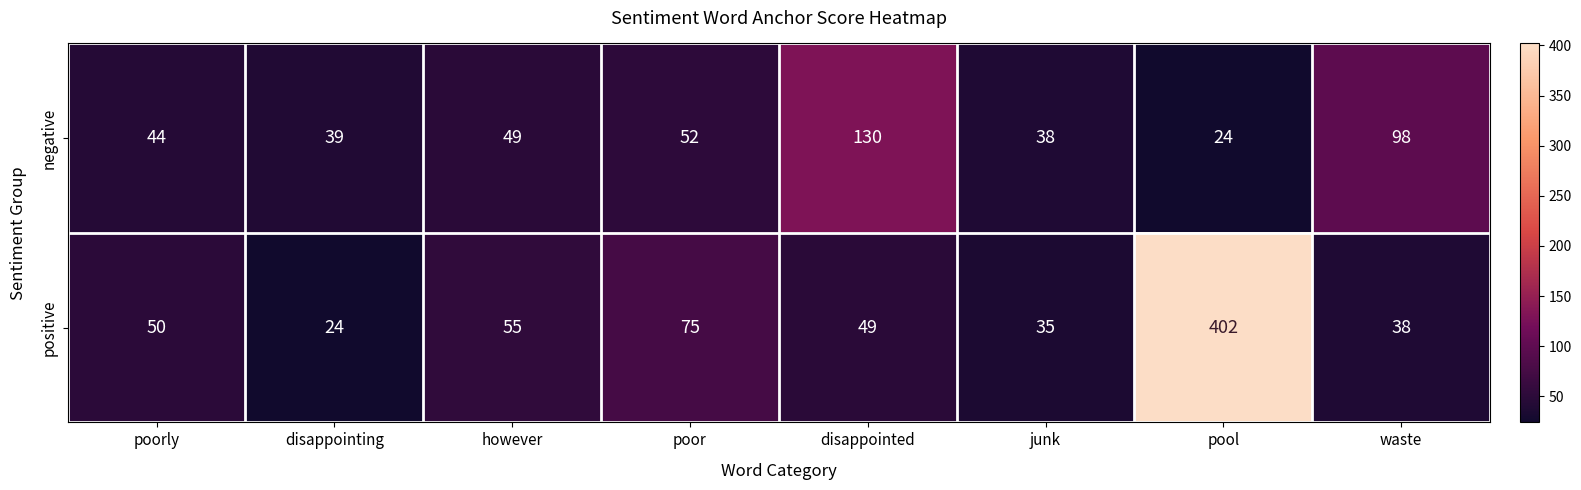

At which category is the sum across all series the highest?

pool